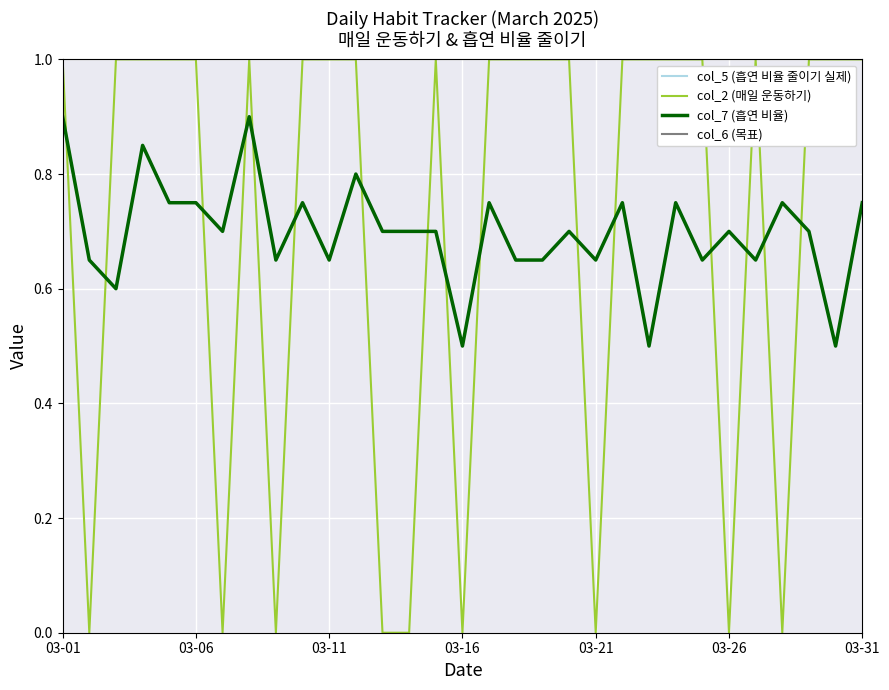

Is this an area chart (filled region under the line)?

No